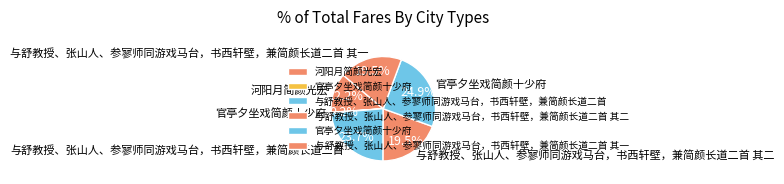

Rank the categories by value from highest to lowest.

官亭夕坐戏简颜十少府, 与舒教授、张山人、参寥师同游戏马台，书西轩壁，兼简颜长道二首, 与舒教授、张山人、参寥师同游戏马台，书西轩壁，兼简颜长道二首 其二, 与舒教授、张山人、参寥师同游戏马台，书西轩壁，兼简颜长道二首 其一, 河阳月简颜光宏, 官亭夕坐戏简颜十少府